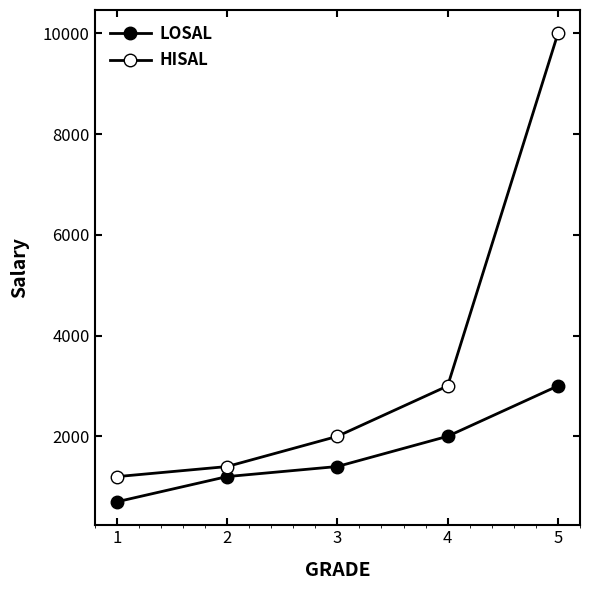

Rank the series by their average value, from highest to lowest.

HISAL, LOSAL